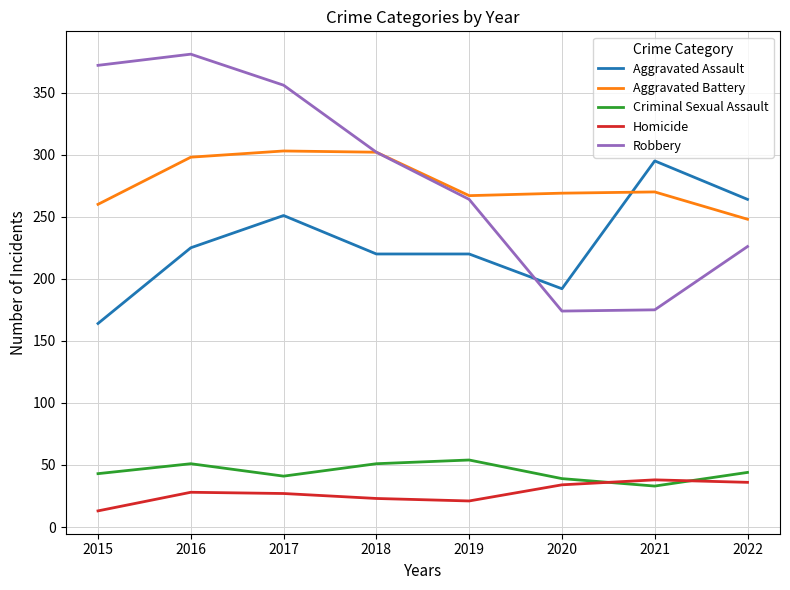

At 2016, list the series in order from largest to smallest.

Robbery, Aggravated Battery, Aggravated Assault, Criminal Sexual Assault, Homicide